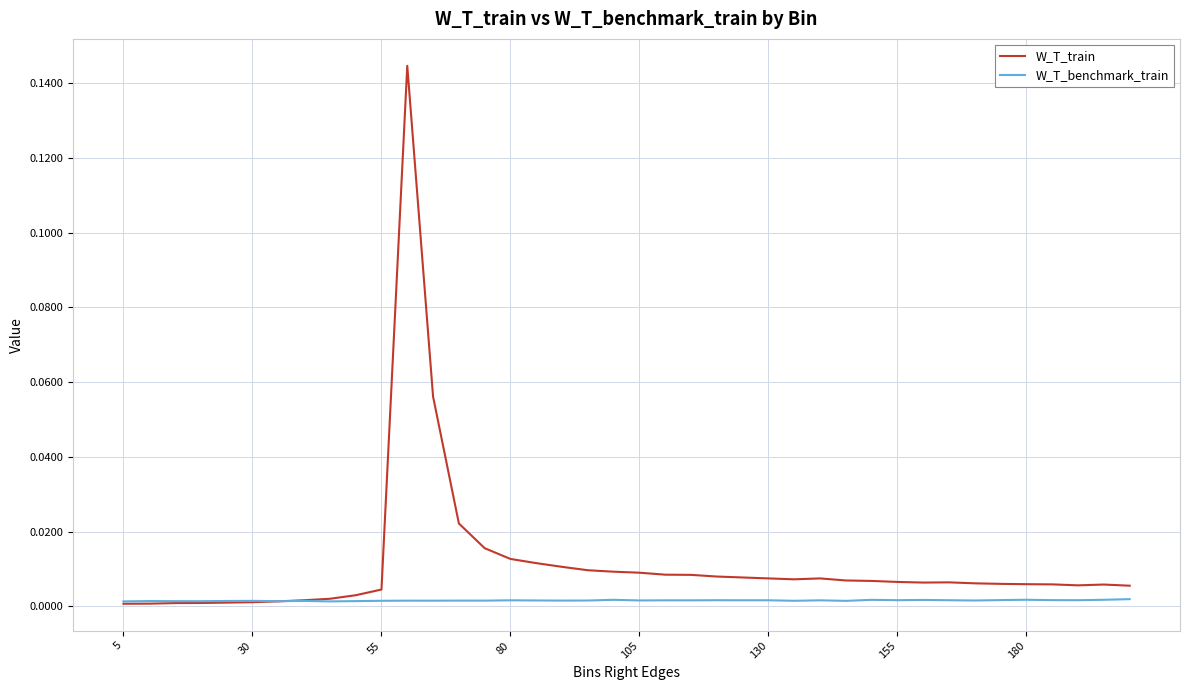

Which series has the largest range (max minus min)?

W_T_train